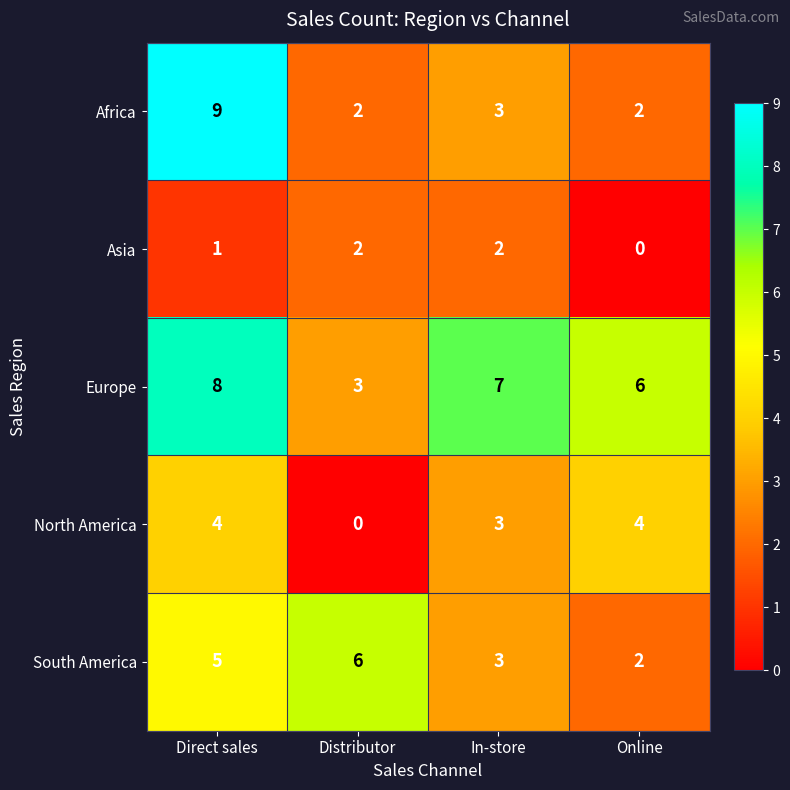

What is the greatest value displayed?

9